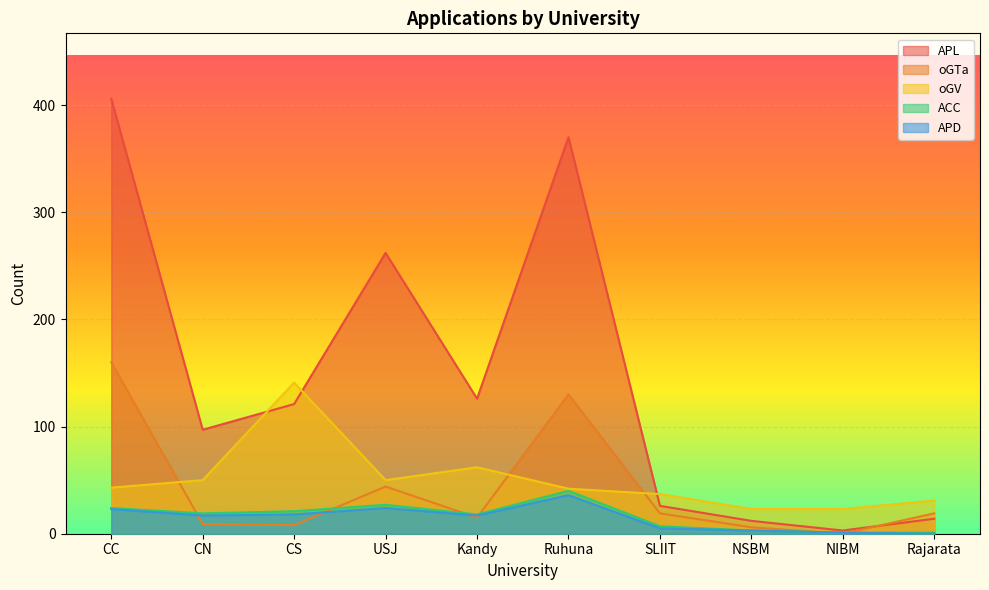

What position from the right is Kandy?

6